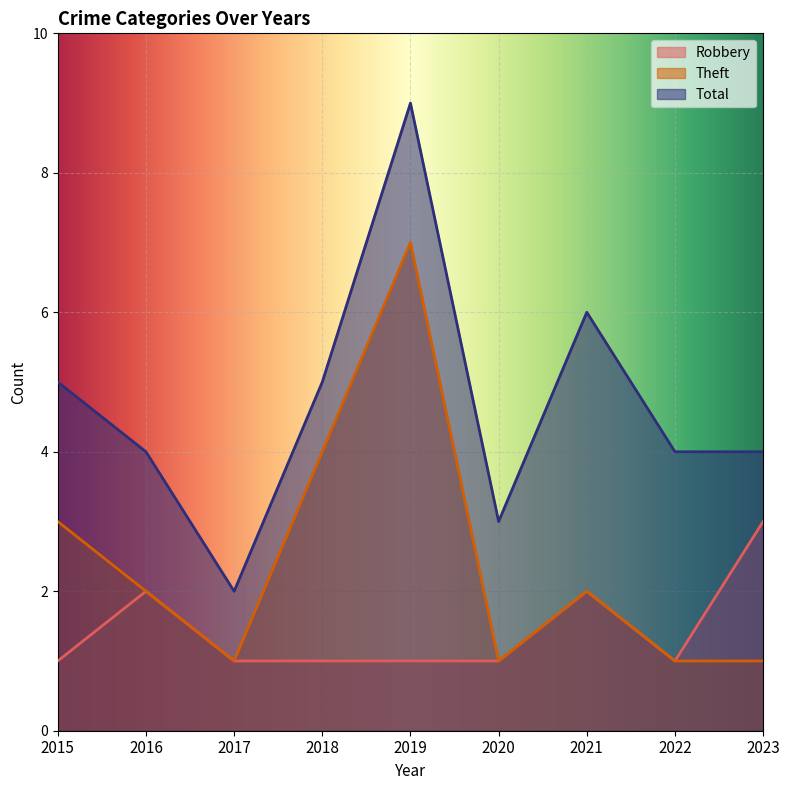

Which series has the largest range (max minus min)?

Total